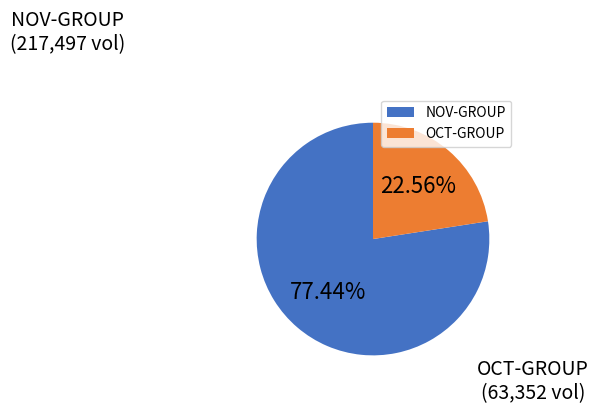

Is the sum of OCT-GROUP and NOV-GROUP greater than half?

Yes